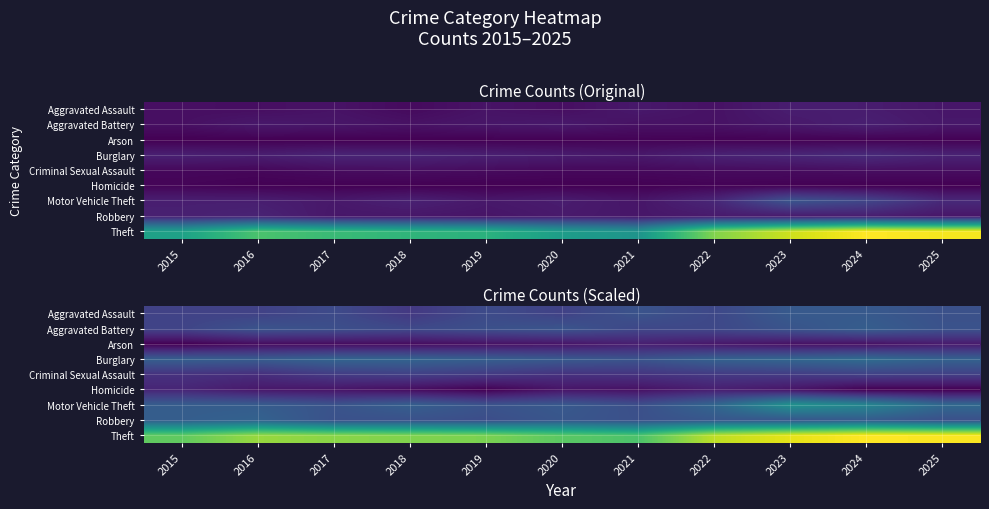

At how many categories does at least one series exceed 1?

11